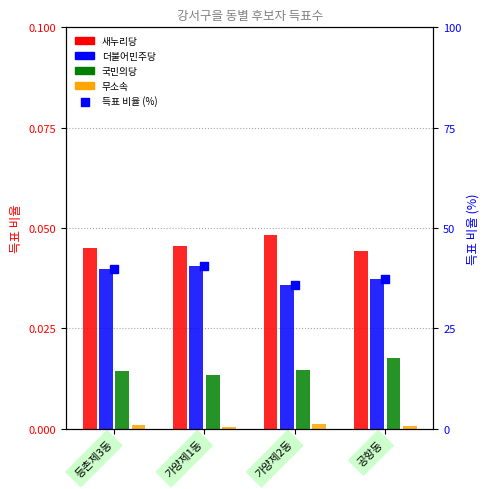

Which series contains the lowest Y value?

무소속 김인자